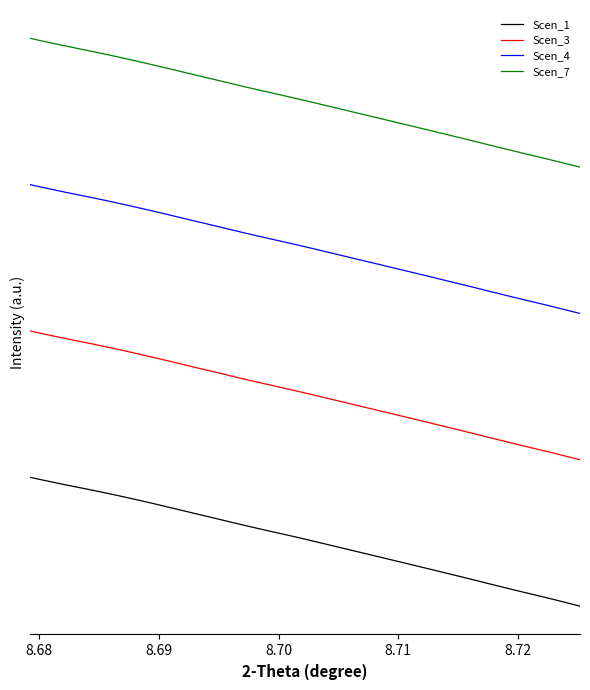

What are all the series names shown in the legend?

Scen_1, Scen_3, Scen_4, Scen_7